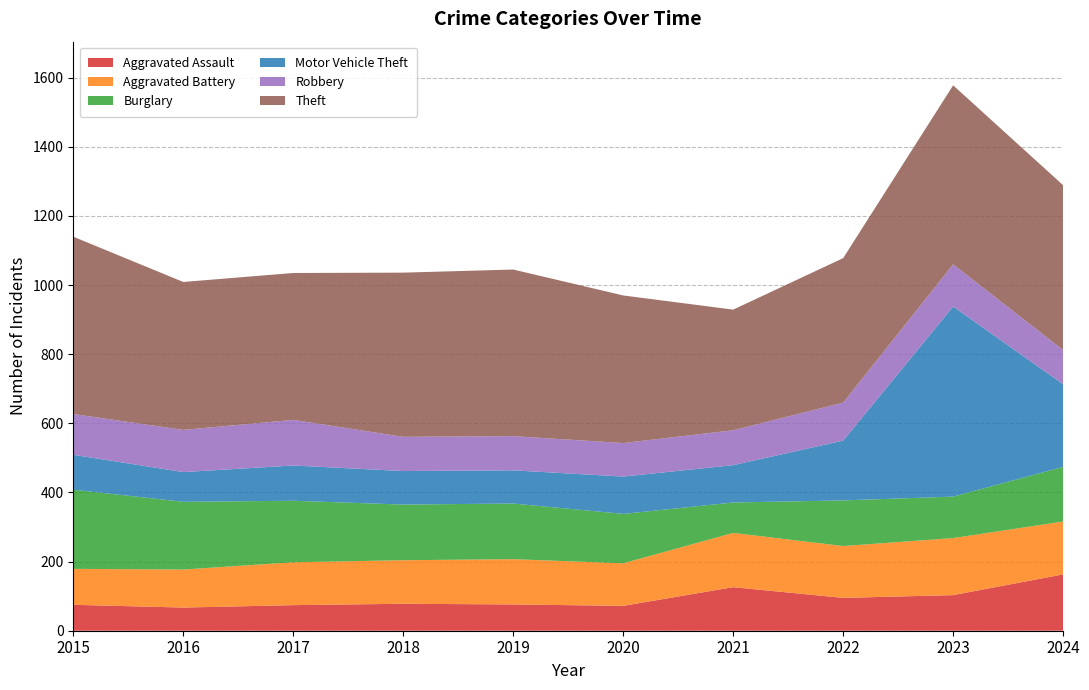

Reading right to left, list all the values displayed in this chart.

Aggravated Assault: 163	103	95	126	72	76	78	74	67	75
Aggravated Battery: 153	165	150	157	123	131	126	124	110	104
Burglary: 158	120	132	88	143	161	161	178	196	229
Motor Vehicle Theft: 239	550	173	108	108	96	97	102	86	101
Robbery: 99	122	110	101	97	99	99	132	122	118
Theft: 477	518	418	349	427	482	475	425	428	513